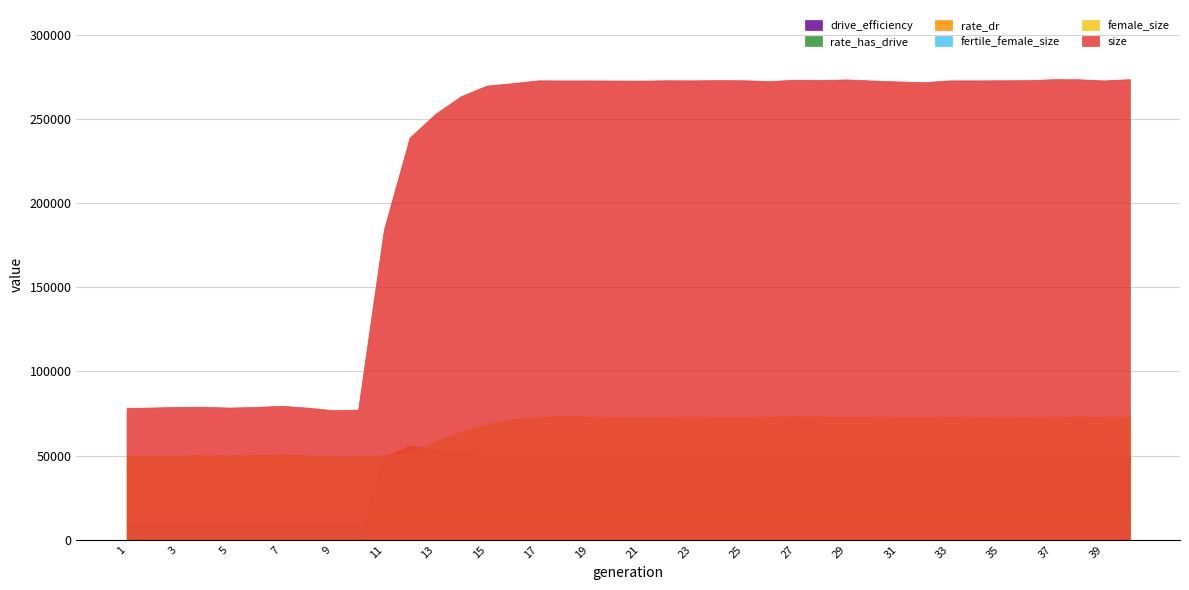

What is the difference between the highest and lowest values at 18?

273029.0